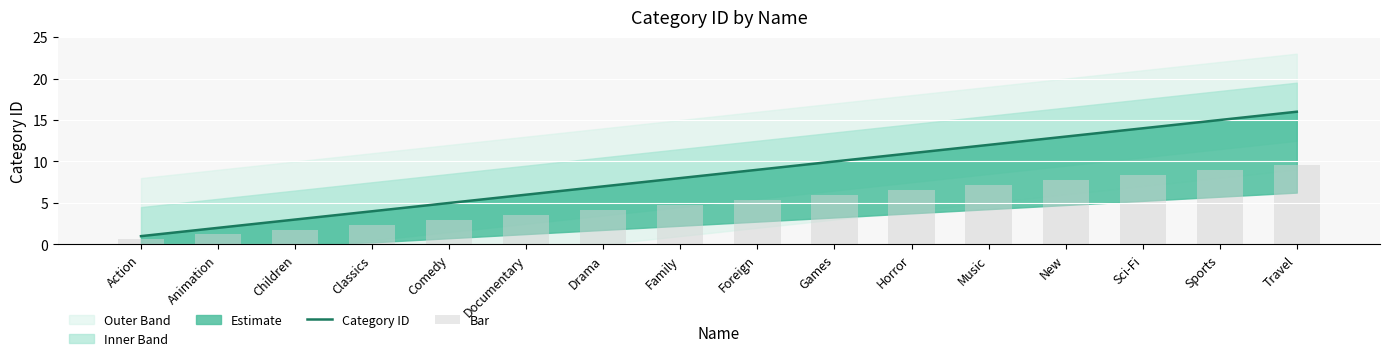

Read the Bar value at Horror.

6.6